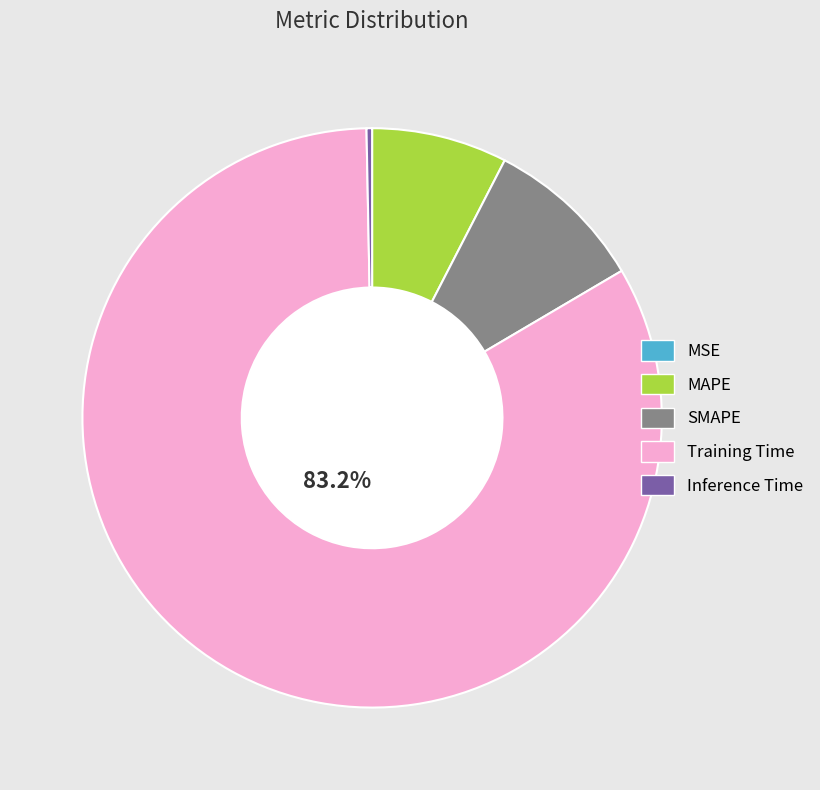

What is the largest slice in the pie chart?

Training Time